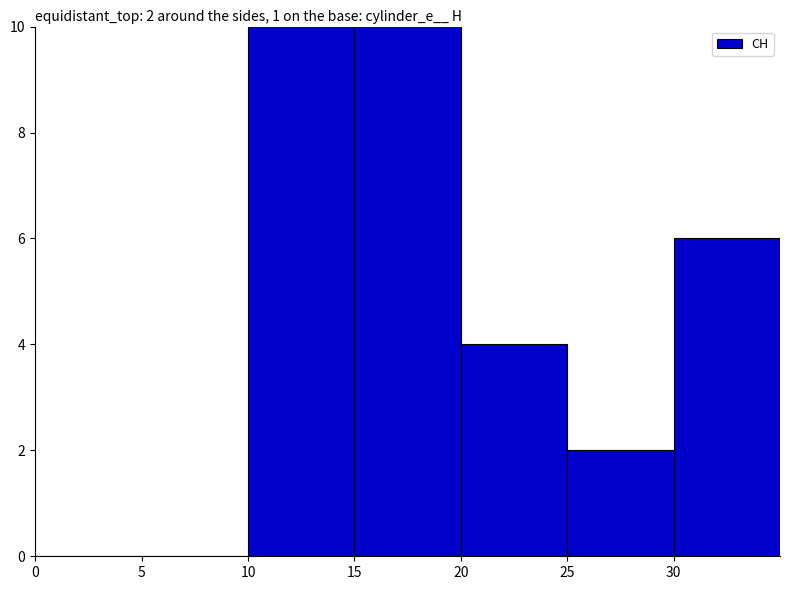

How many values are above zero?

5